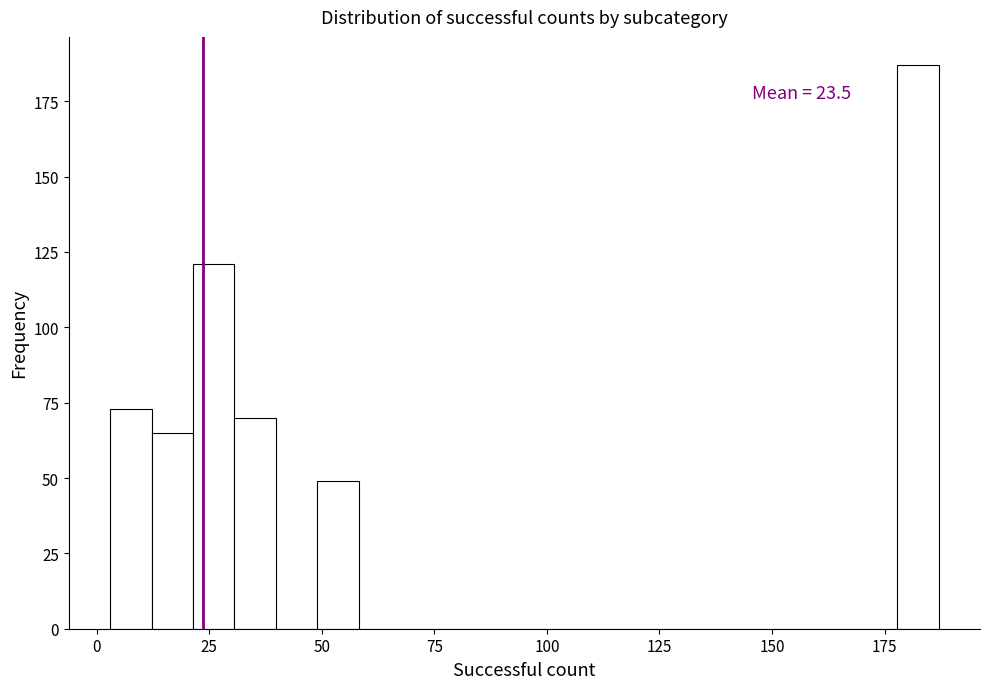

Around what value on the x-axis is the tallest bar? Give the approximate position of its centre, as read against the axis.

180